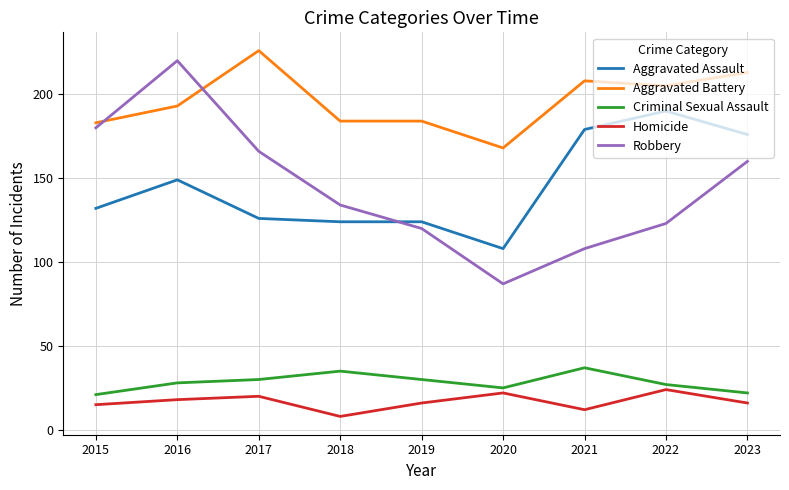

Reading left to right, extract all data points from this chart.

Aggravated Assault: 2015=132	2016=149	2017=126	2018=124	2019=124	2020=108	2021=179	2022=190	2023=176
Aggravated Battery: 2015=183	2016=193	2017=226	2018=184	2019=184	2020=168	2021=208	2022=205	2023=213
Criminal Sexual Assault: 2015=21	2016=28	2017=30	2018=35	2019=30	2020=25	2021=37	2022=27	2023=22
Homicide: 2015=15	2016=18	2017=20	2018=8	2019=16	2020=22	2021=12	2022=24	2023=16
Robbery: 2015=180	2016=220	2017=166	2018=134	2019=120	2020=87	2021=108	2022=123	2023=160